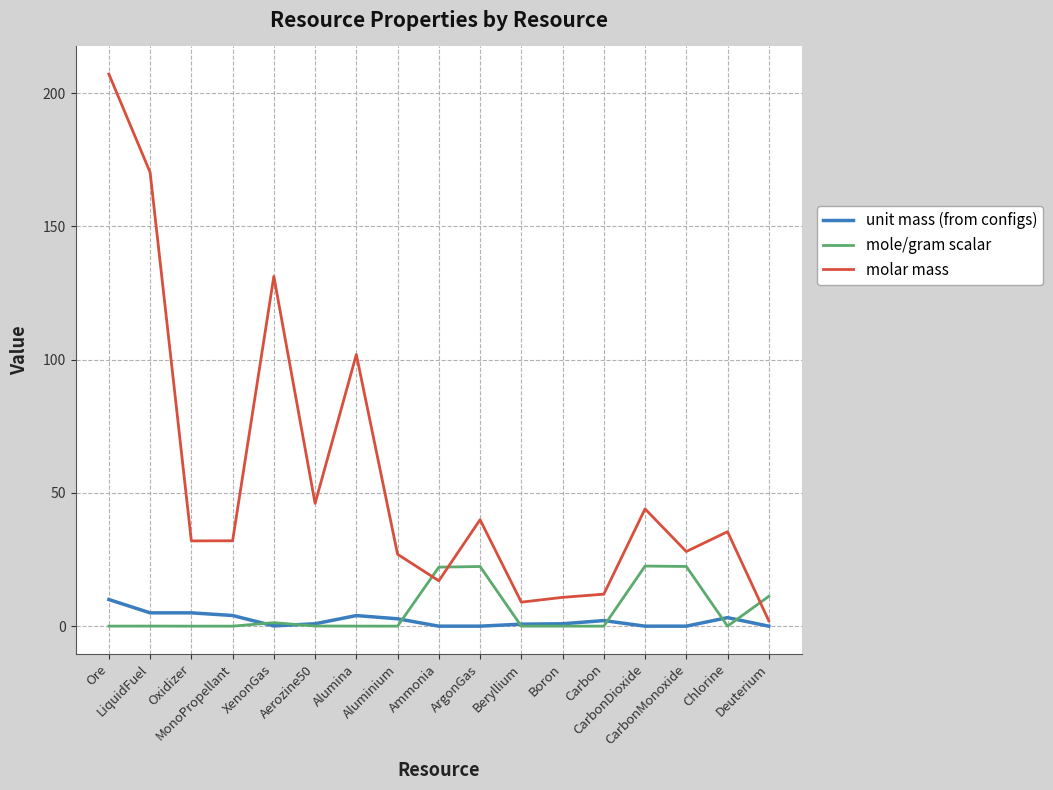

Which series has the widest spread of values?

molar mass